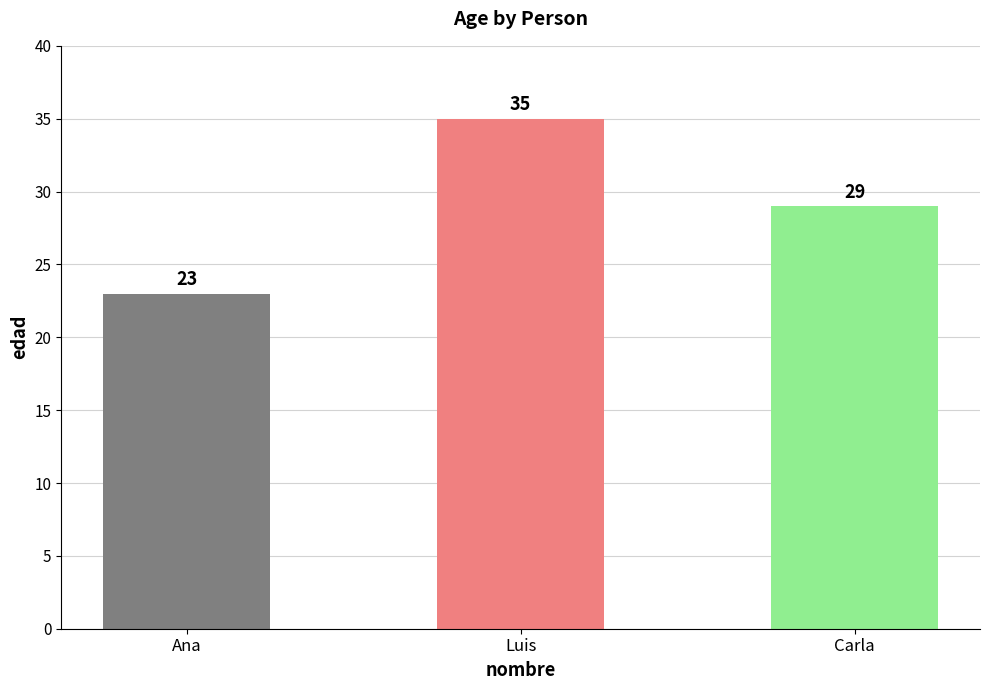

Reading left to right, extract all data points from this chart.

23	35	29